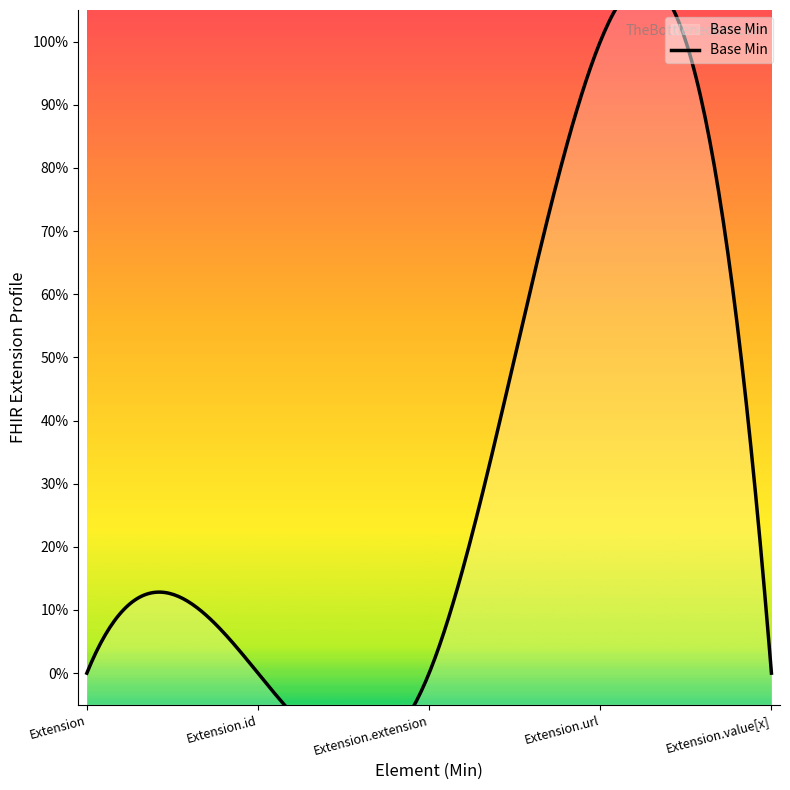

Is it true that the value at Extension.value[x] is 0?

False